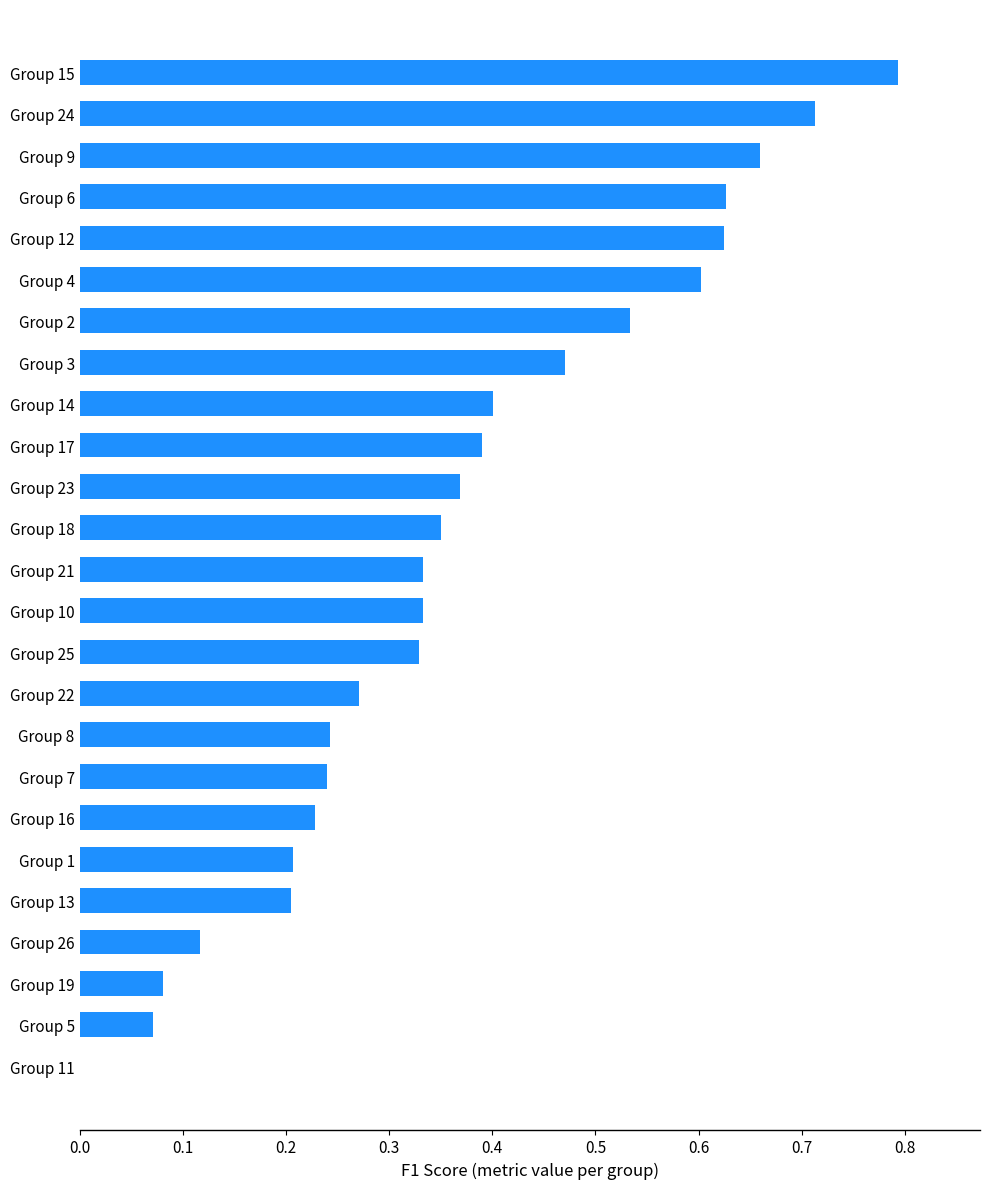

What is the change in value from Group 1 to Group 3?

+0.3